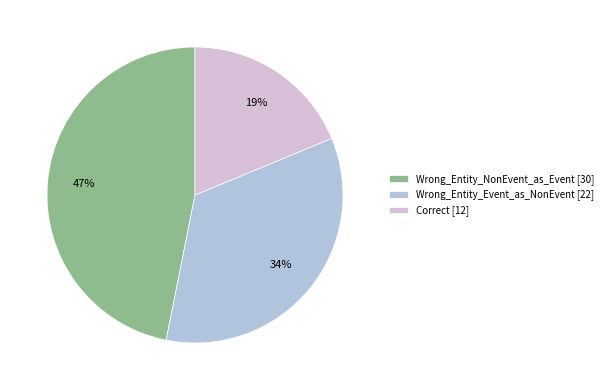

Rank the categories by value from highest to lowest.

Wrong_Entity_NonEvent_as_Event, Wrong_Entity_Event_as_NonEvent, Correct